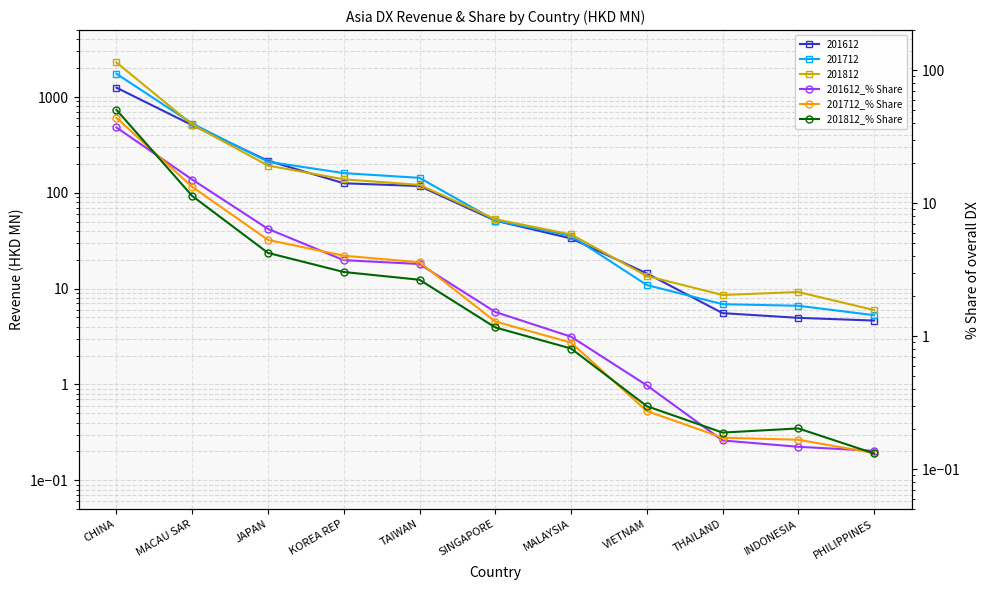

At which category is the sum across all series the highest?

CHINA